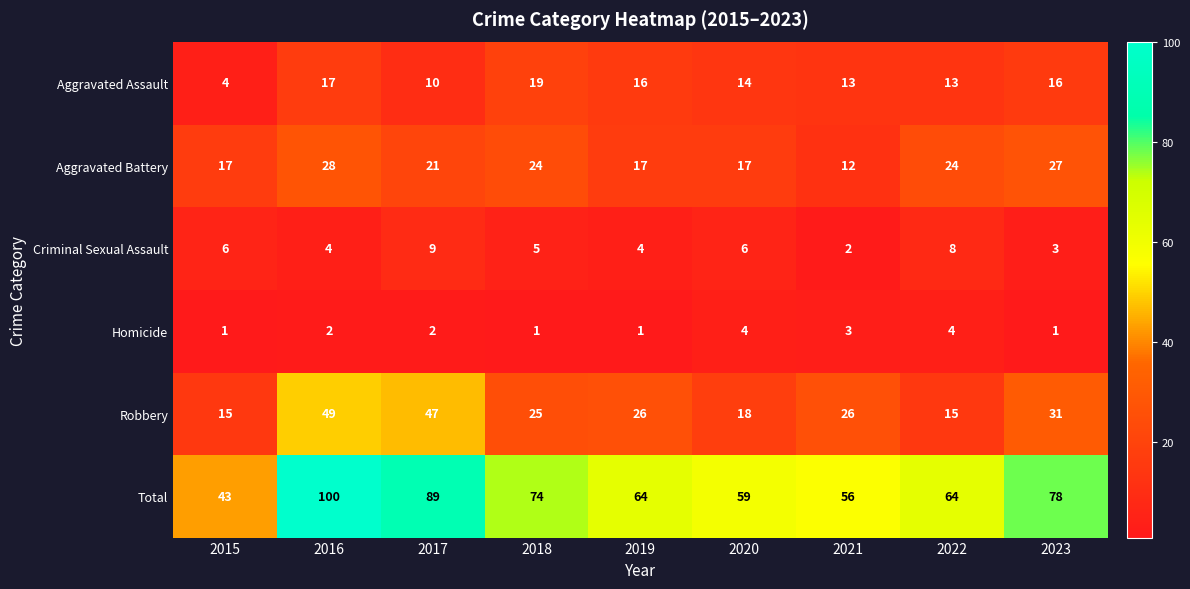

At which label does Robbery first exceed 26?

2016